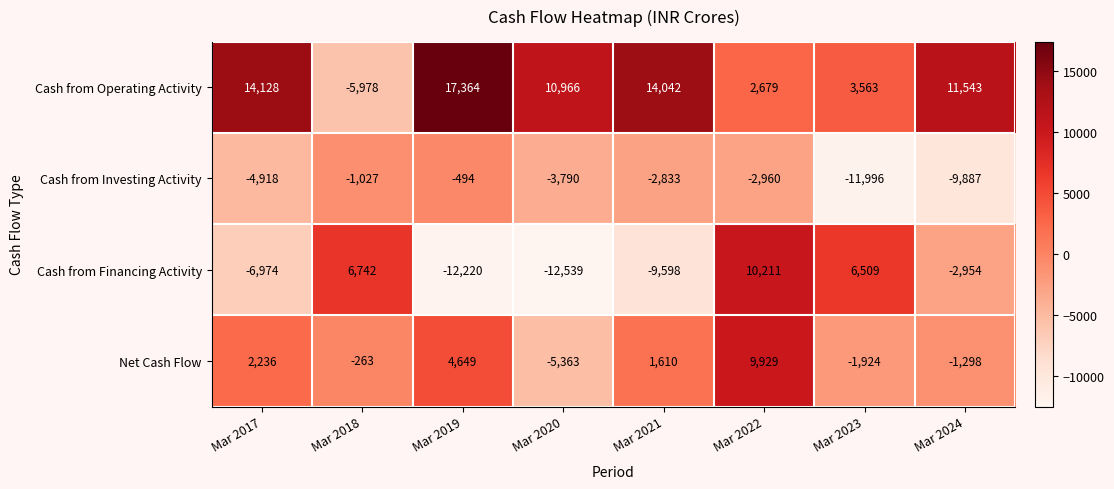

List the labels in order of Cash from Financing Activity value, smallest first.

Mar 2020, Mar 2019, Mar 2021, Mar 2017, Mar 2024, Mar 2023, Mar 2018, Mar 2022